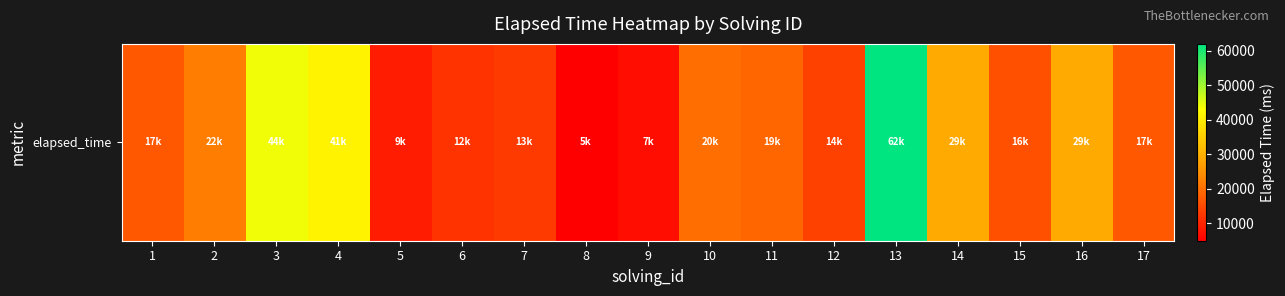

At which label is the value closest to 33500?

14